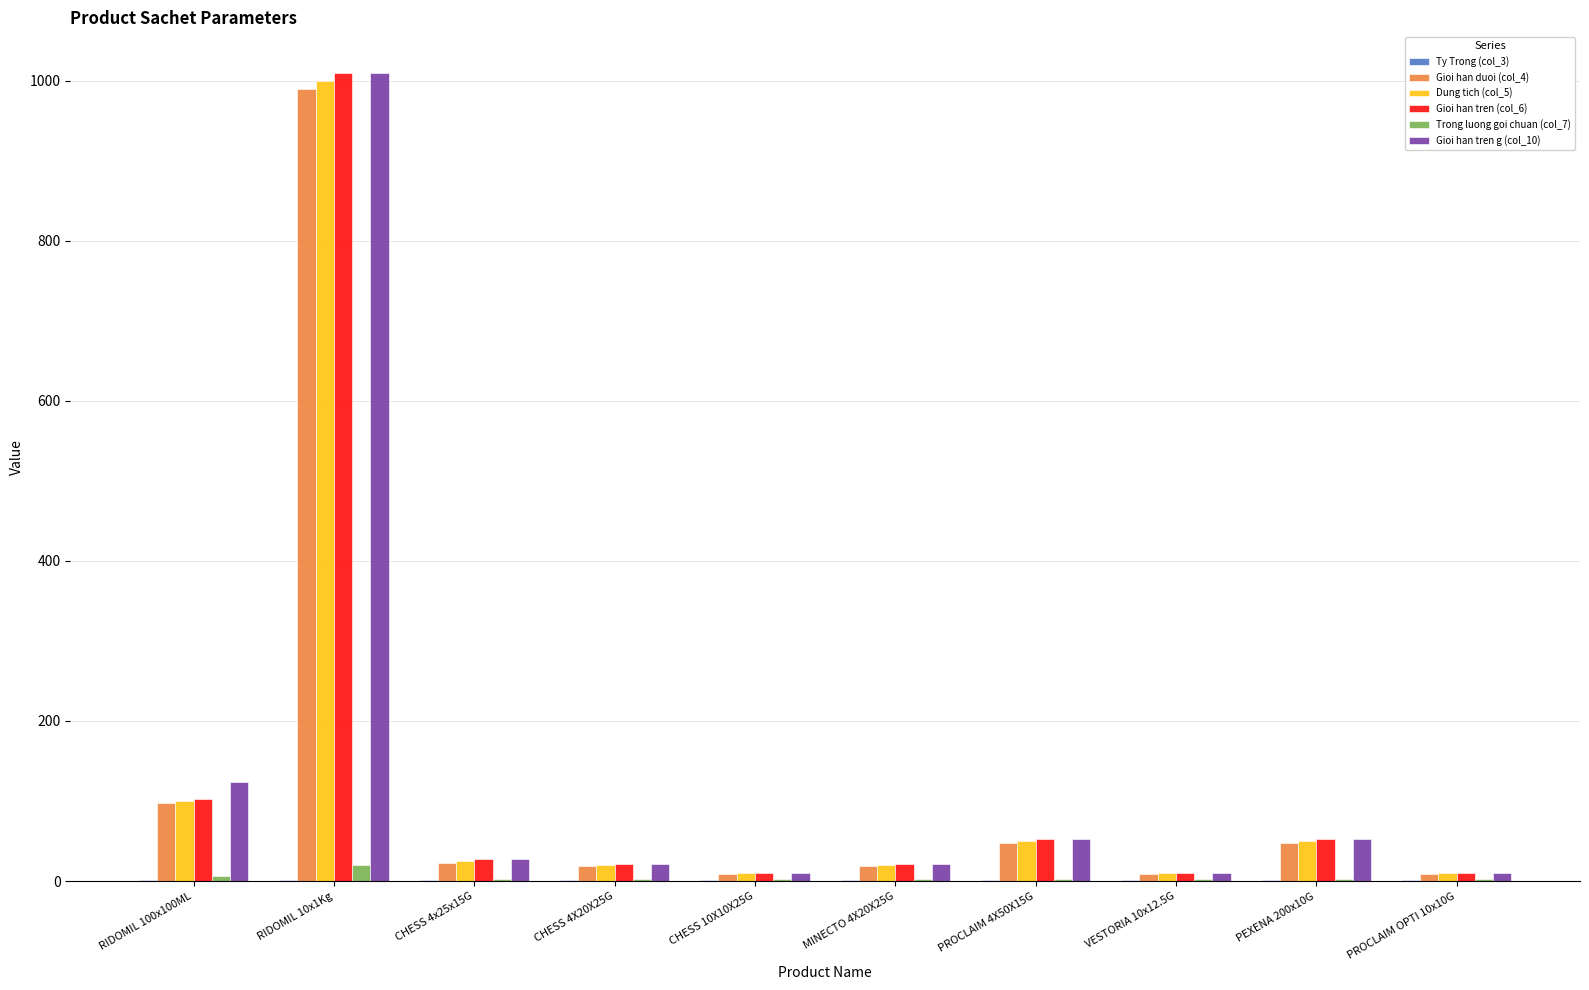

The value of Gioi han tren (col_6) at PROCLAIM 4X50X15G is 53.0. True or false?

True